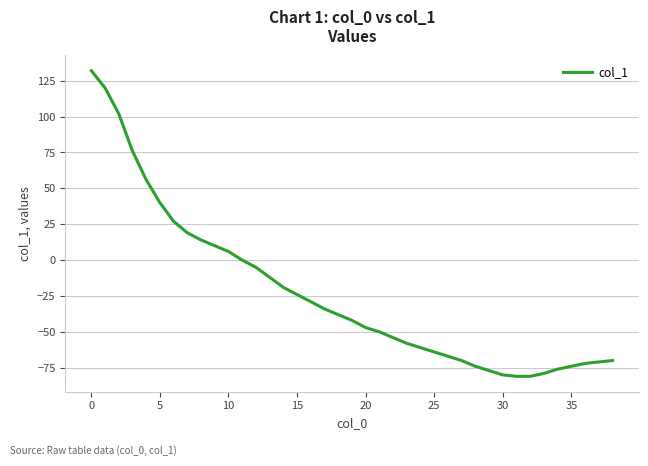

What is the average value?

-23